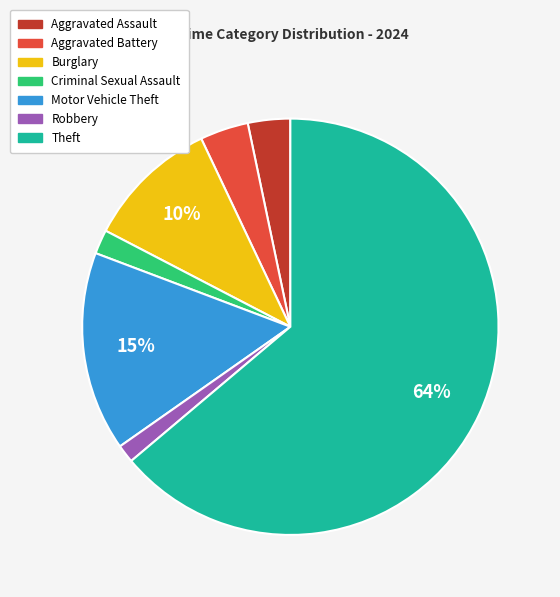

Is there a majority slice in this chart?

Yes